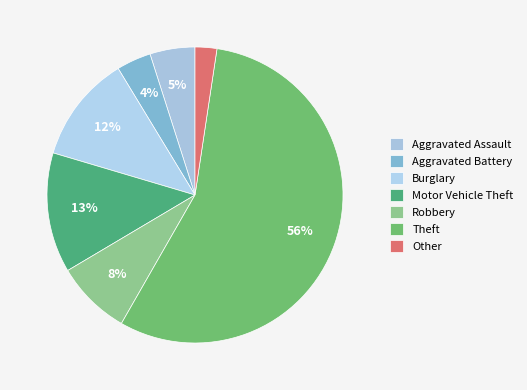

Count the number of slices in the pie.

7